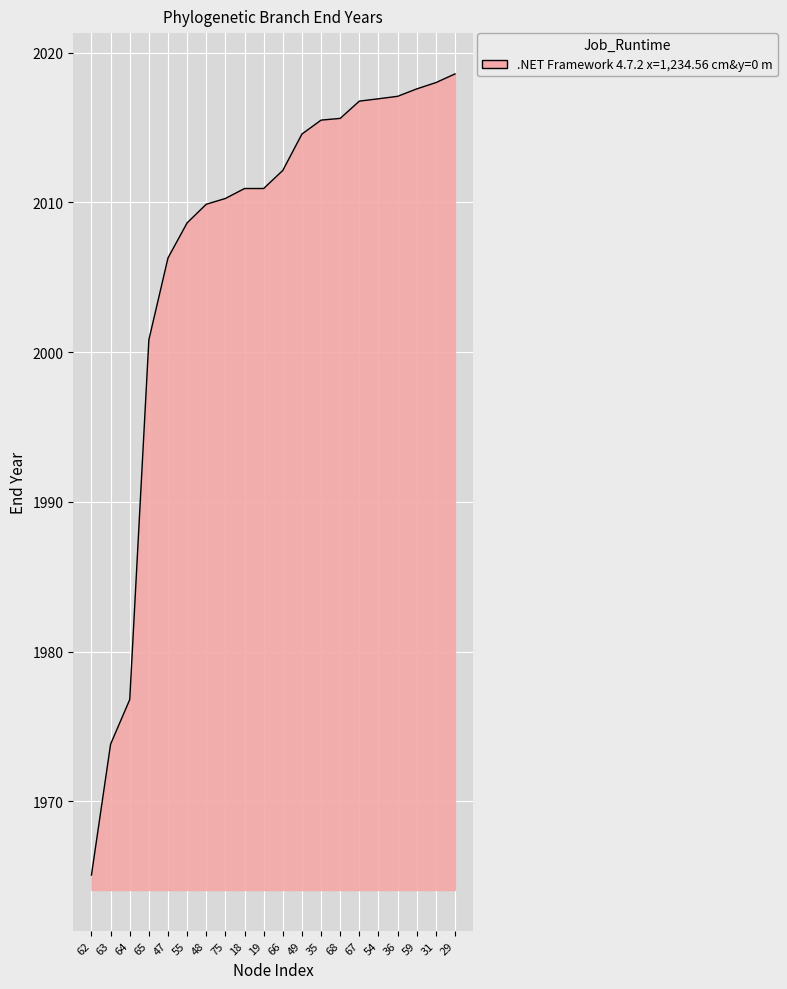

How many lines are shown in the chart?

1